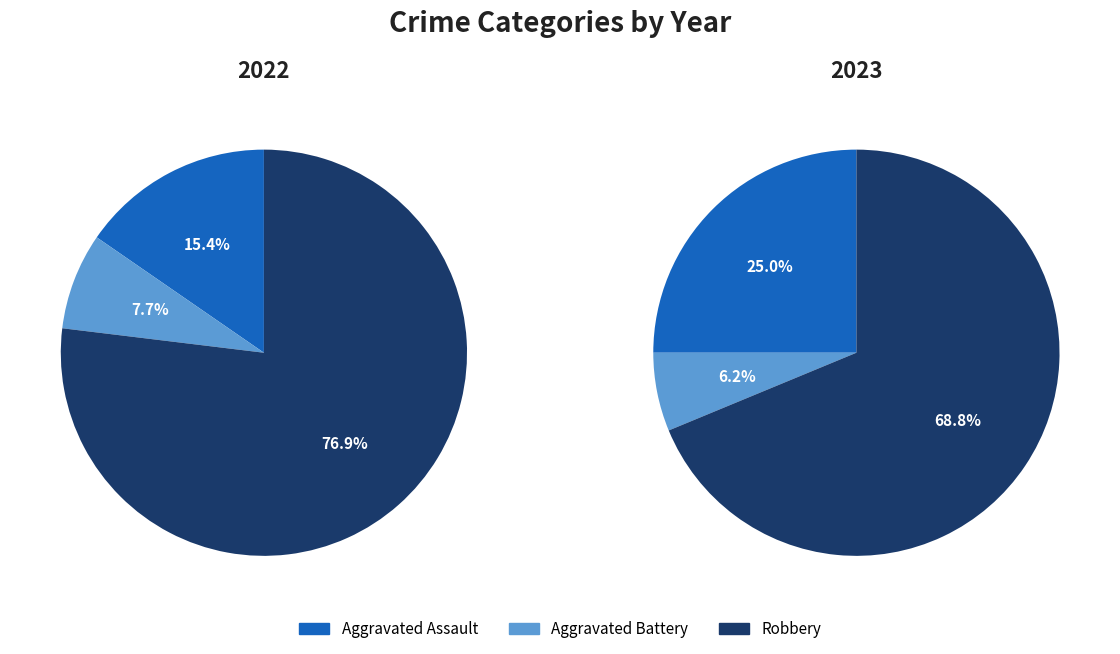

To the nearest percent, what is the average slice percentage?

33%